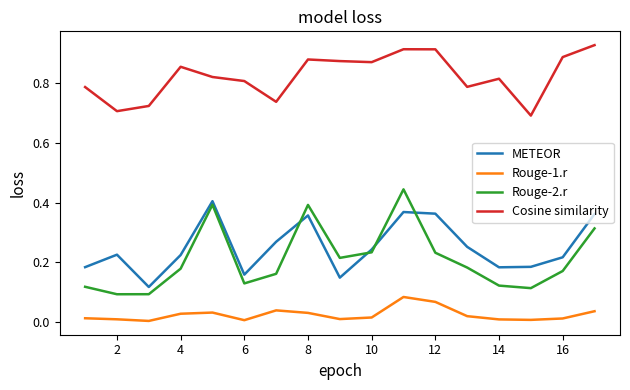

Which series has the widest spread of values?

Rouge-2.r